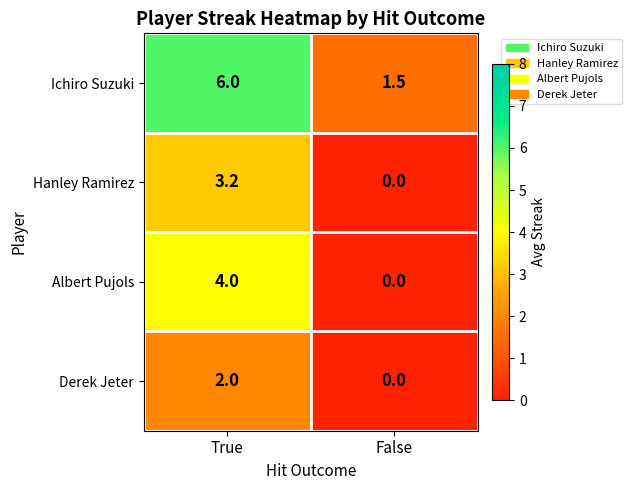

What is the difference between the Derek Jeter values at False and True?

2.0